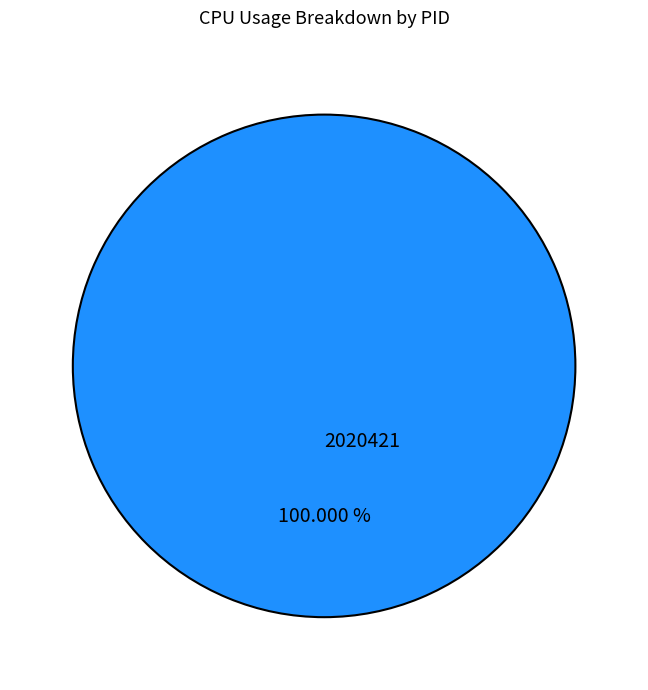

Rank the categories by value from highest to lowest.

2020421